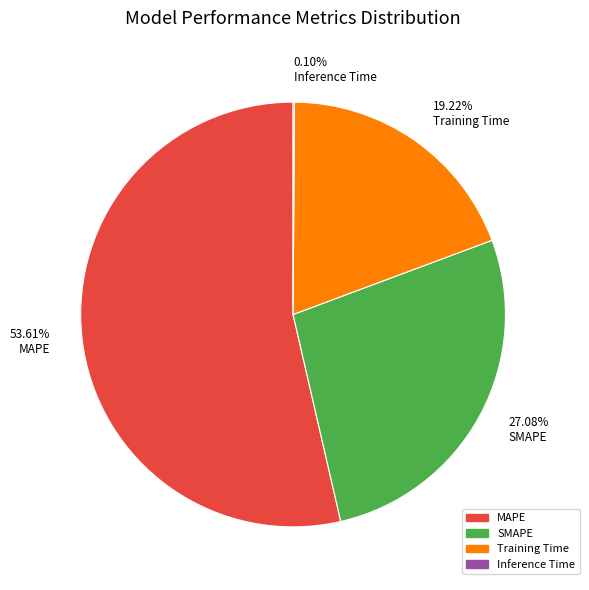

Do 53.61% MAPE and 27.08% SMAPE together represent more than half of the pie?

Yes